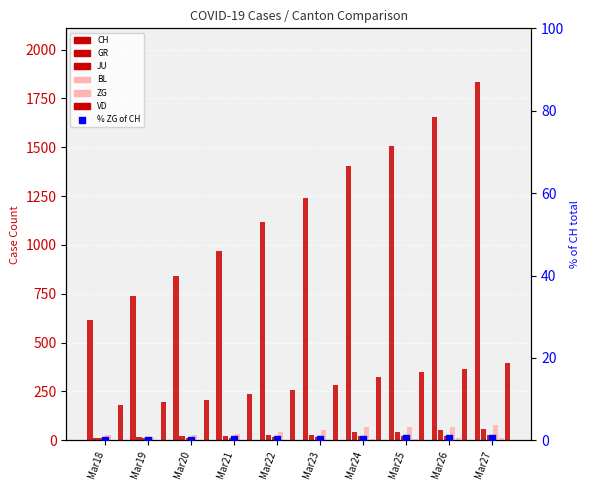

Which series reaches the maximum Y coordinate?

CH